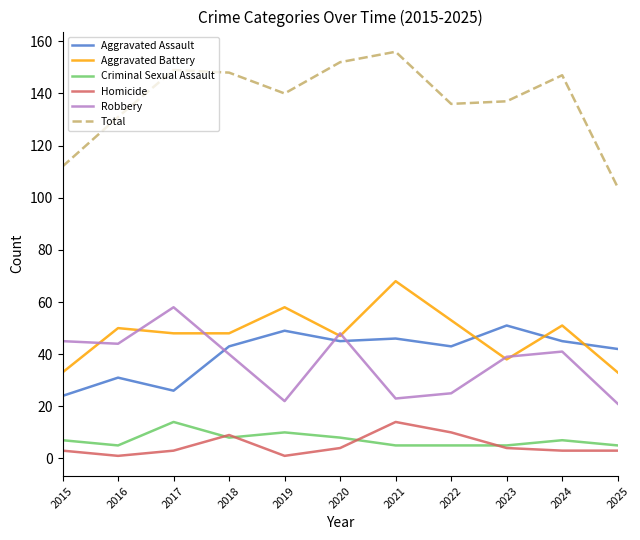

How many lines are shown in the chart?

6